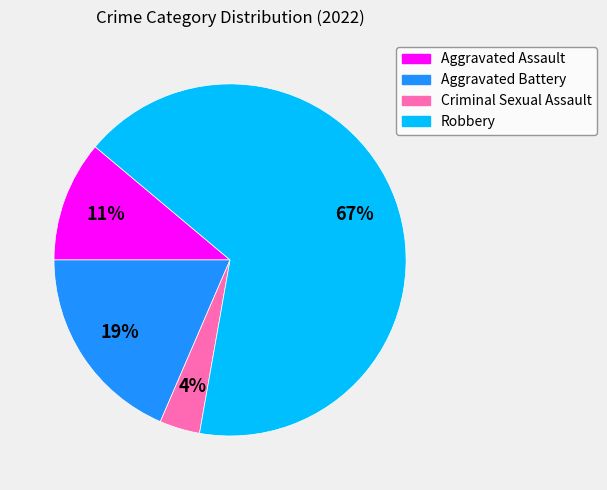

Which category has the biggest portion of the pie?

Robbery